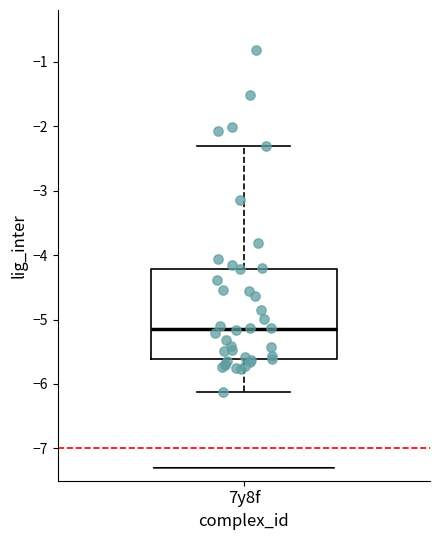

Transcribe this box plot: give where the median line is, the range the box spans, and where the two whiskers end, as read against the y-axis. The values are not printed on the chart, so give them approximately, as read against the axis.

median -5.2, box -5.6 to -4.2, whiskers -6.1 to -2.3